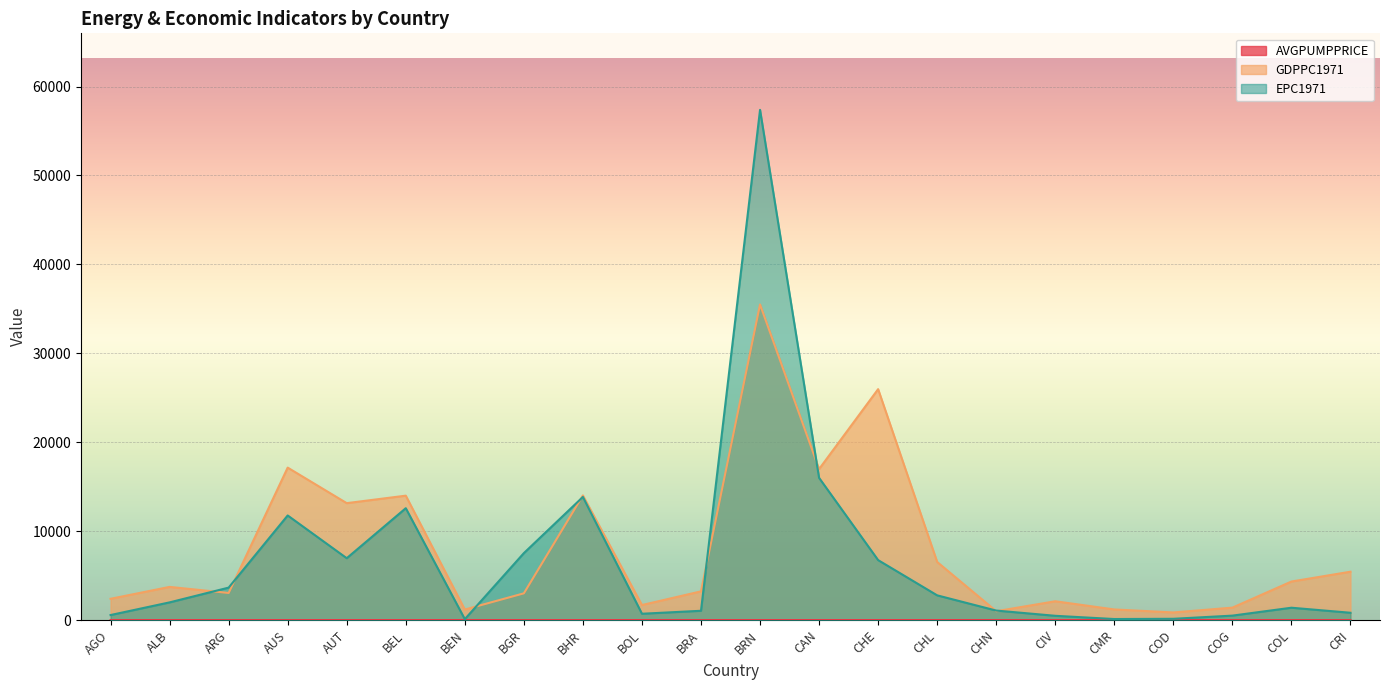

What is the total value across all series at AGO?

2954.8